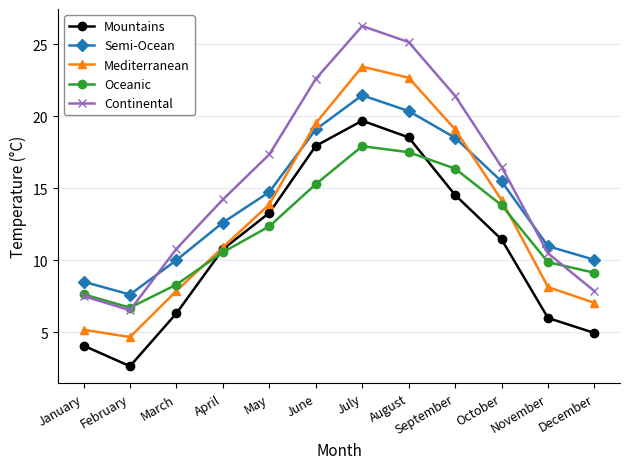

What is the spread (max minus min) of values at December?

5.1